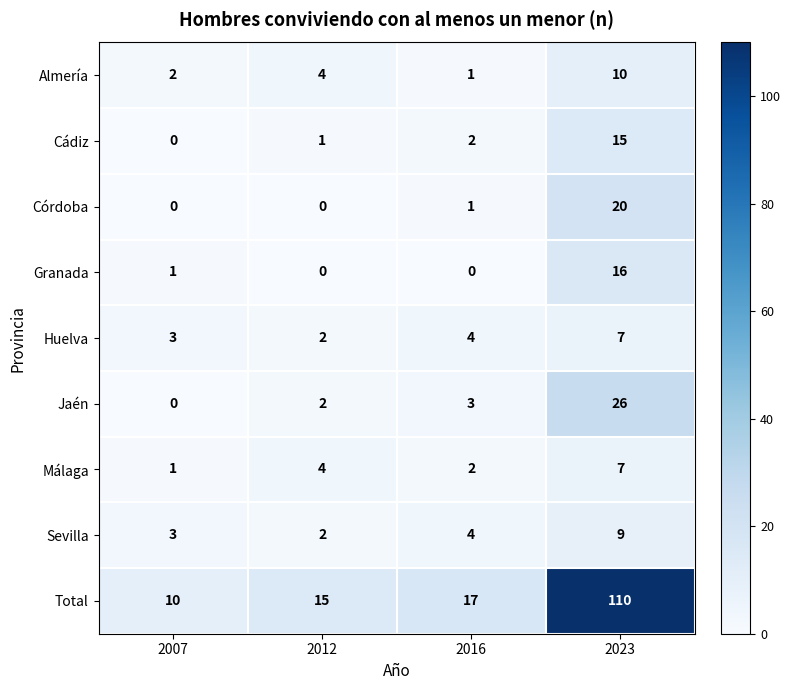

At how many categories does at least one series exceed 101?

1